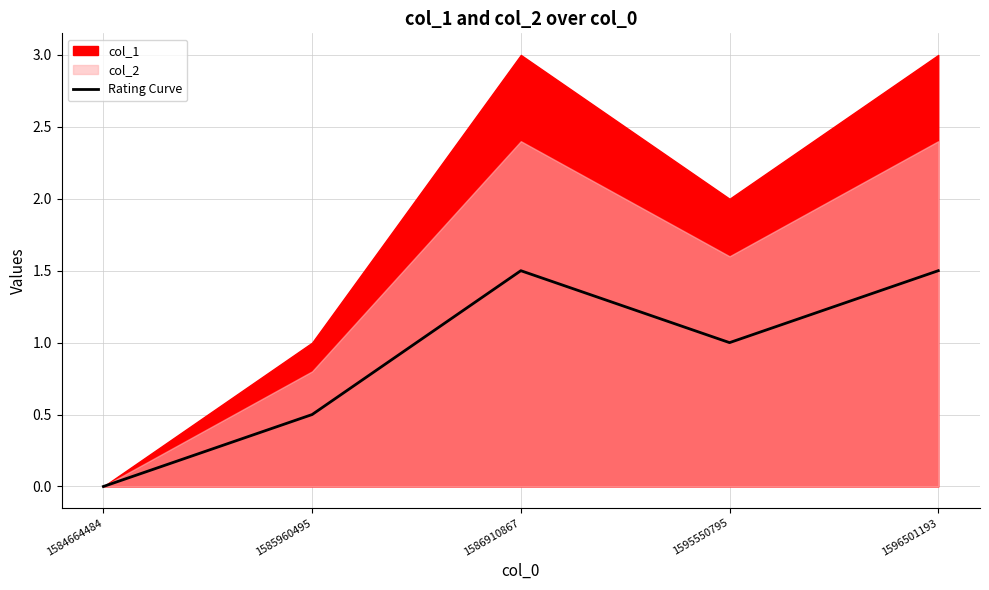

How many values are above zero?

4